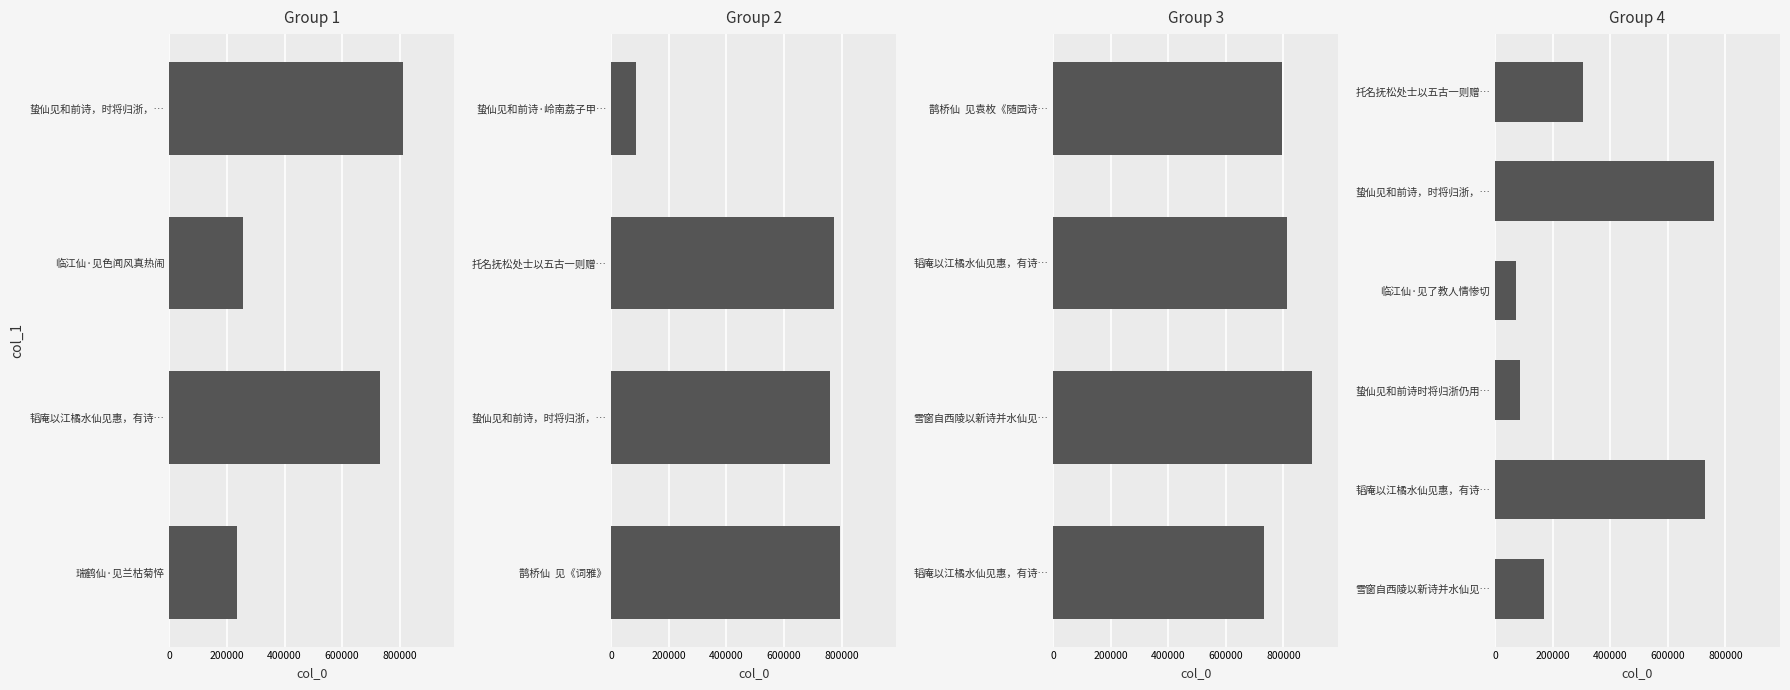

List the labels in order of value, smallest first.

临江仙·见了教人情惨切, 蛰仙见和前诗时将归浙仍用前韵, 蛰仙见和前诗·岭南荔子甲天下, 雪窗自西陵以新诗并水仙见惠, 瑞鹤仙·见兰枯菊悴, 临江仙·见色闻风真热闹, 托名抚松处士以五古一则赠栎社诸君蒙痴仙见和且屡问姓名戏作一绝句答之, 韬庵以江橘水仙见惠，有诗率答三绝句 其一, 韬庵以江橘水仙见惠，有诗率答三绝句 其二, 韬庵以江橘水仙见惠，有诗率答三绝句 其三, 蛰仙见和前诗，时将归浙，仍用前韵 其一, 蛰仙见和前诗，时将归浙，仍用前韵 其二, 托名抚松处士以五古一则赠栎社诸君蒙痴仙见和且屡问姓名戏作一绝句答之, 鹊桥仙  见《词雅》, 鹊桥仙  见袁枚《随园诗话补遗》, 蛰仙见和前诗，时将归浙，仍用前韵, 韬庵以江橘水仙见惠，有诗率答三绝句, 雪窗自西陵以新诗并水仙见惠